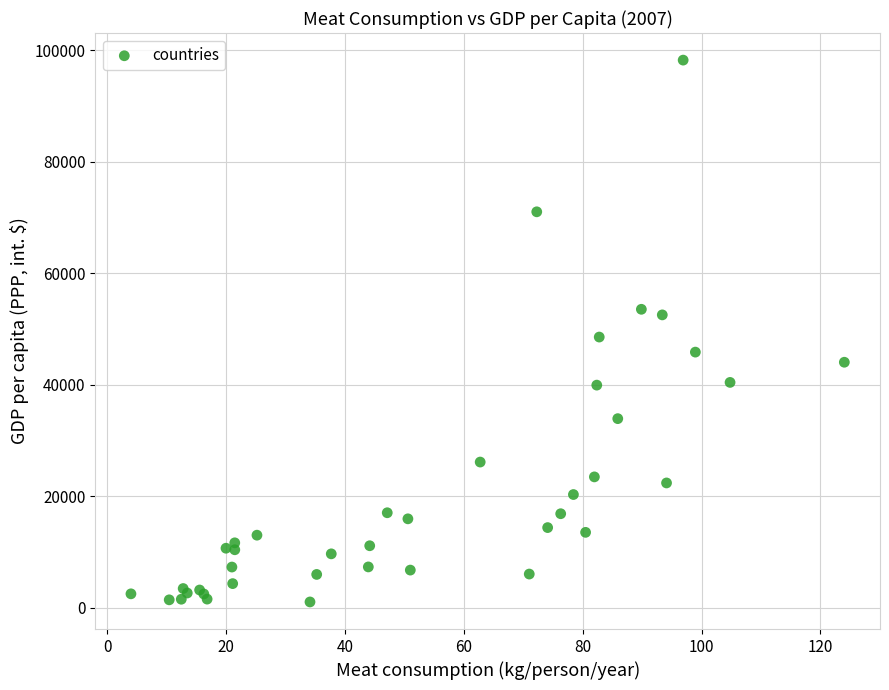

What Y value in the scatter plot is closest to 49670?

48590.4